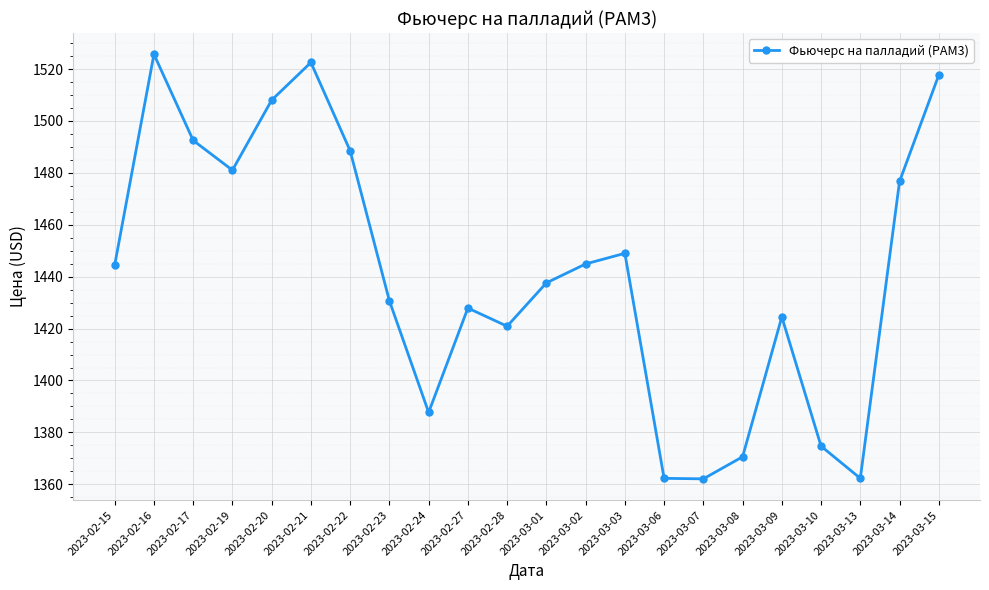

Approximately how many times larger is the value at 2023-03-10 compared to 2023-03-06?

1.0